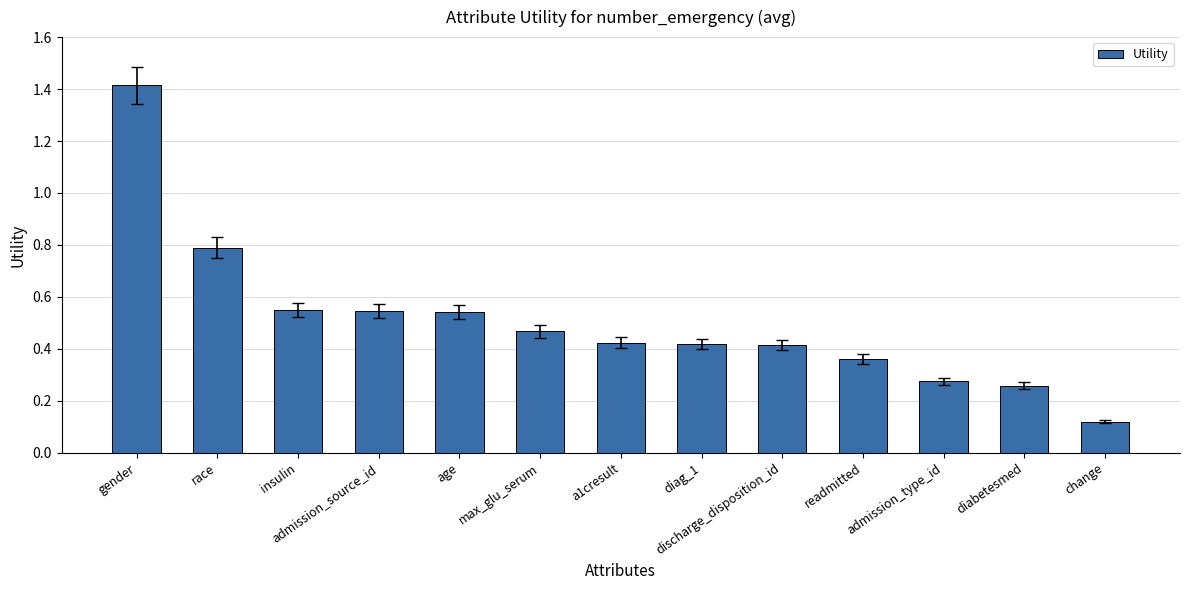

How many series are shown in this chart?

1